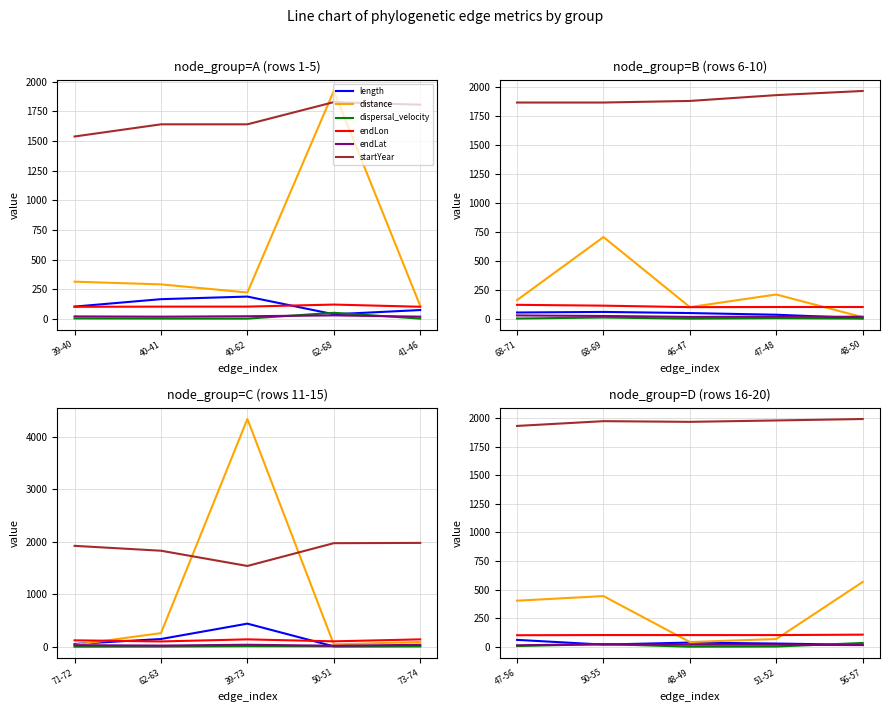

True or false: distance and dispersal_velocity cross at least once.

False